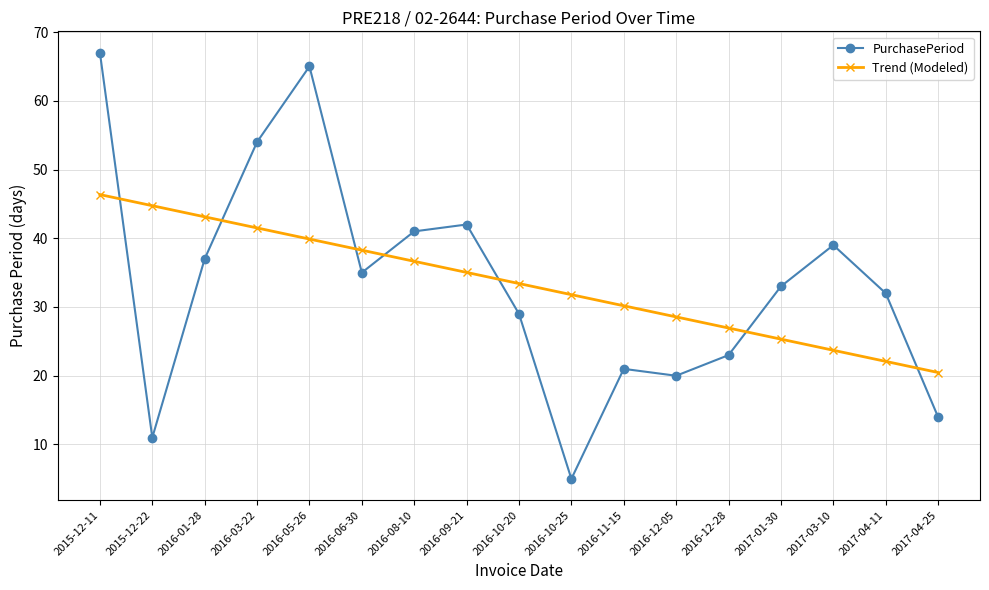

Between which two adjacent categories do PurchasePeriod and Trend (Modeled) first intersect?

2015-12-11 and 2015-12-22